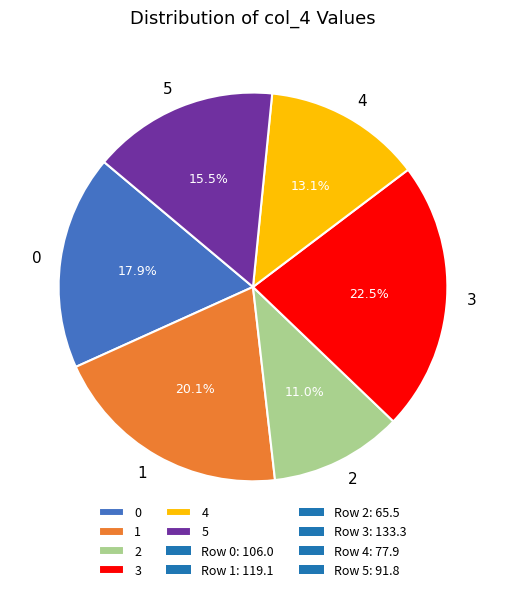

Does any single category account for the majority?

No